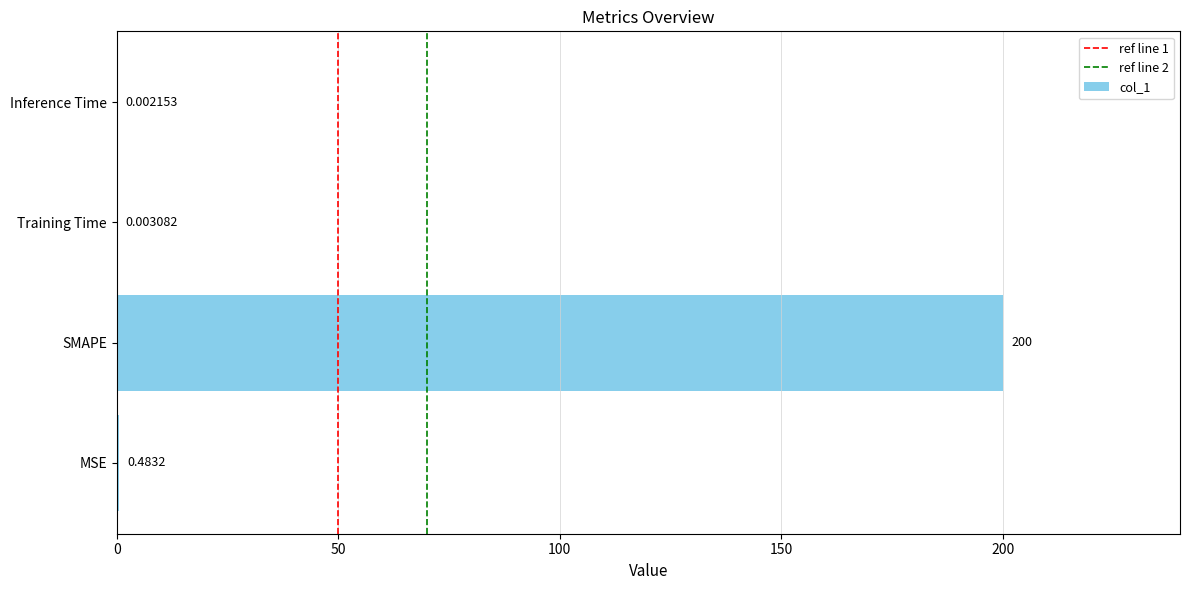

What is the sum of the values at MSE and SMAPE?

200.5